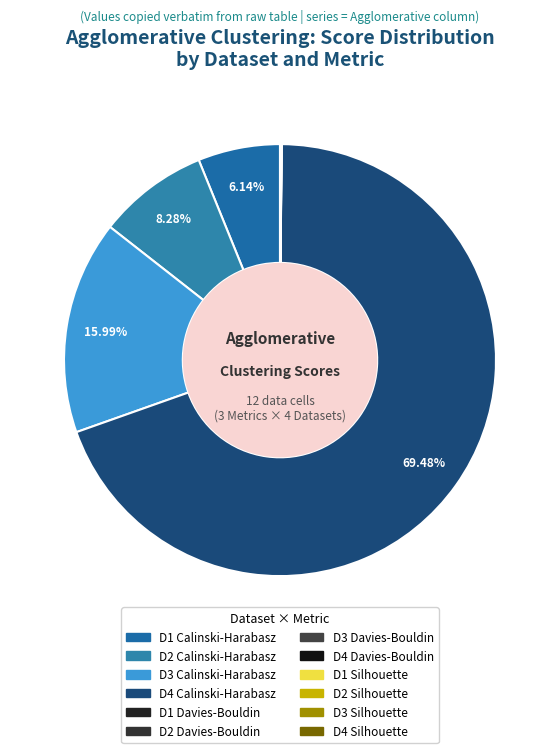

Between D3 Silhouette and D1 Davies-Bouldin, which is larger?

D3 Silhouette